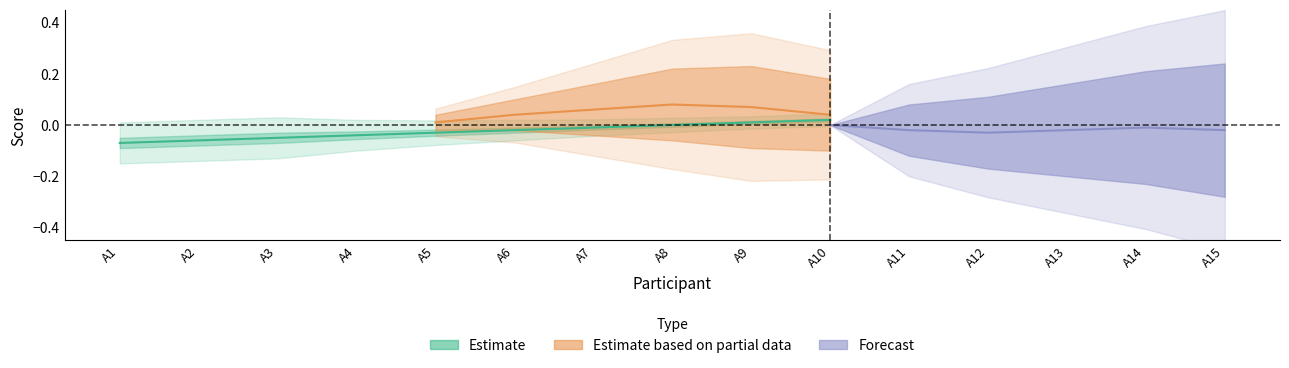

True or false: Criterion 2 has more than 2 points higher than both neighbors.

False